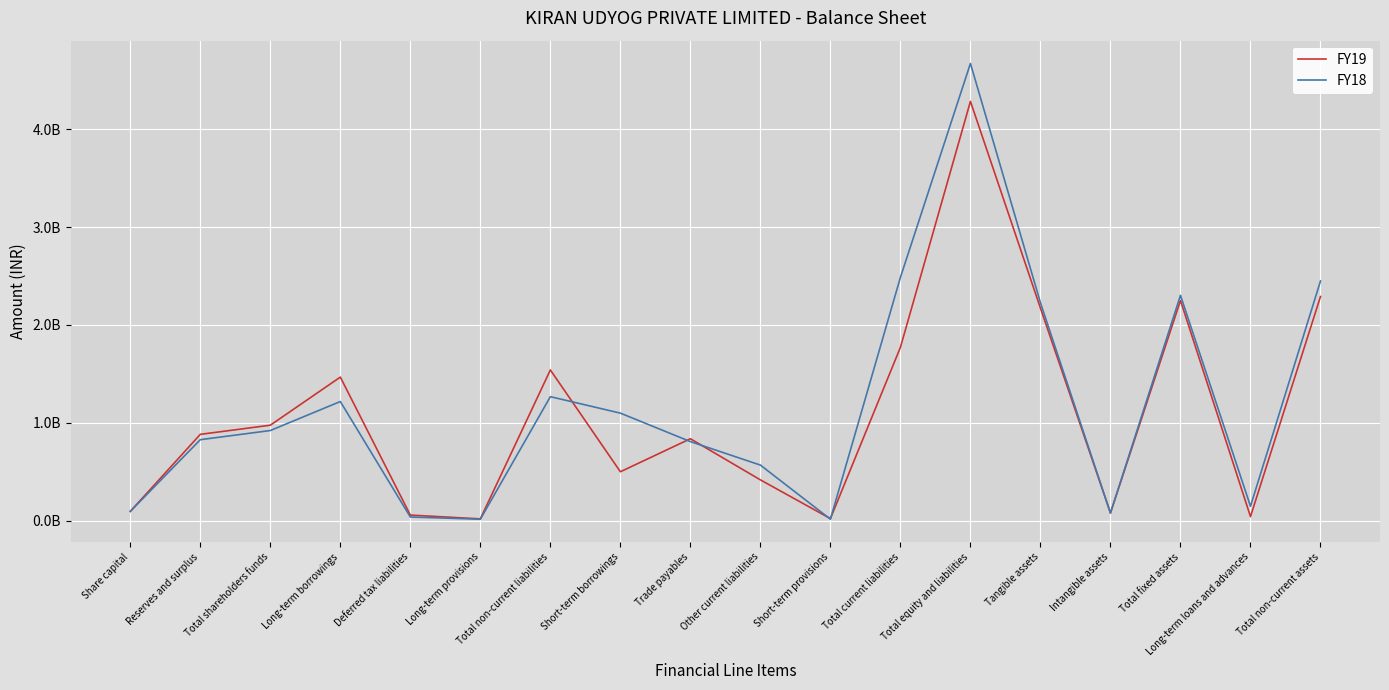

Is this an area chart (filled region under the line)?

No